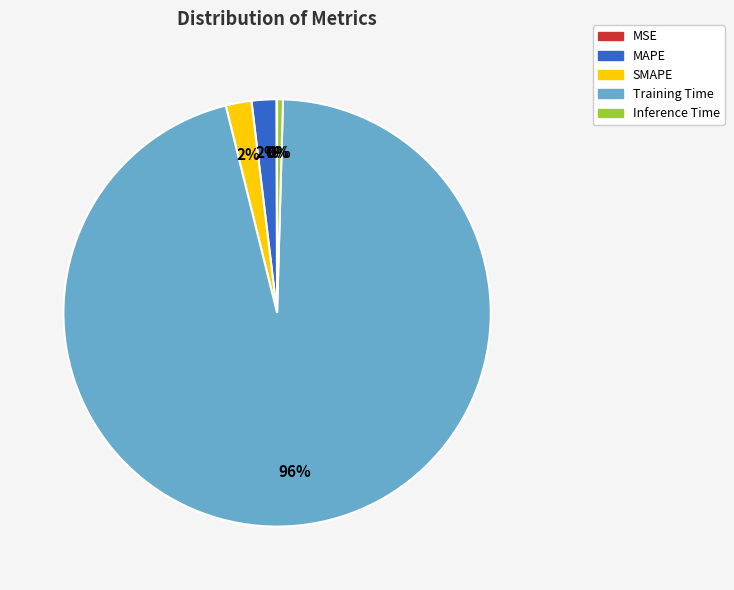

Is the sum of MAPE and Inference Time greater than half?

No